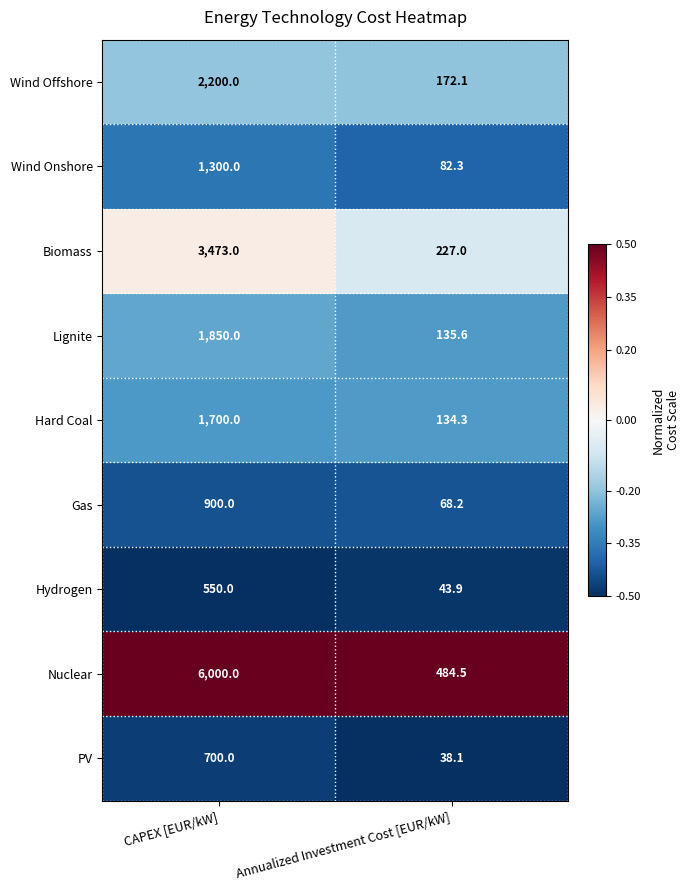

At which label does Wind Offshore reach its minimum?

Annualized Investment Cost [EUR/kW]